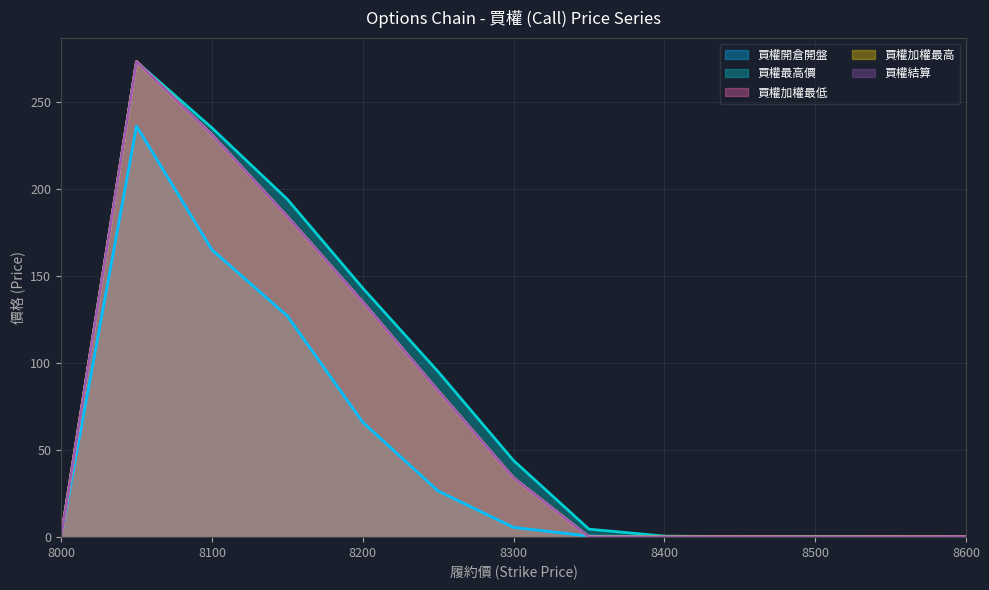

What is the value of the 買權加權最低 point at the 13th from the left?

0.3